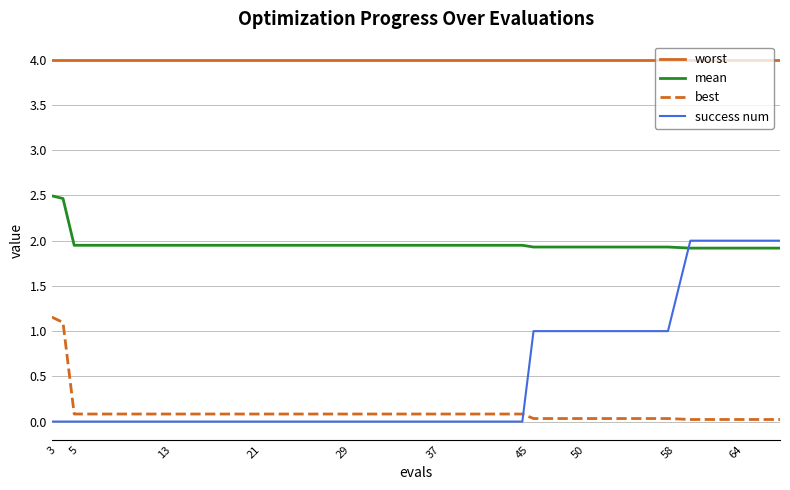

After their last crossing, which series has the higher values: success num or mean?

success num